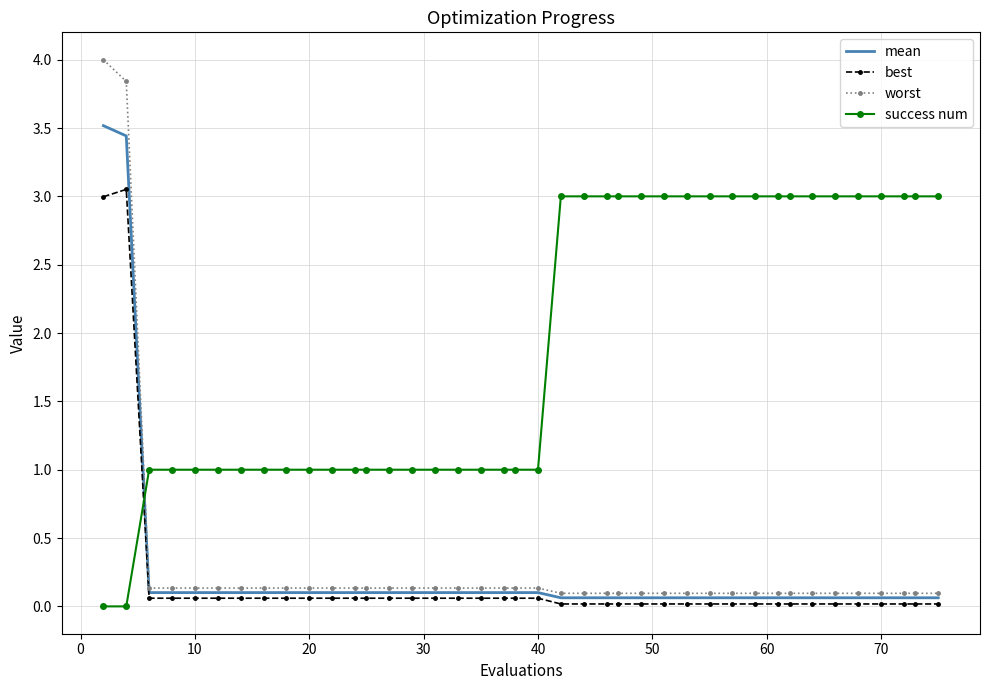

Which series has the largest total across all categories?

success num